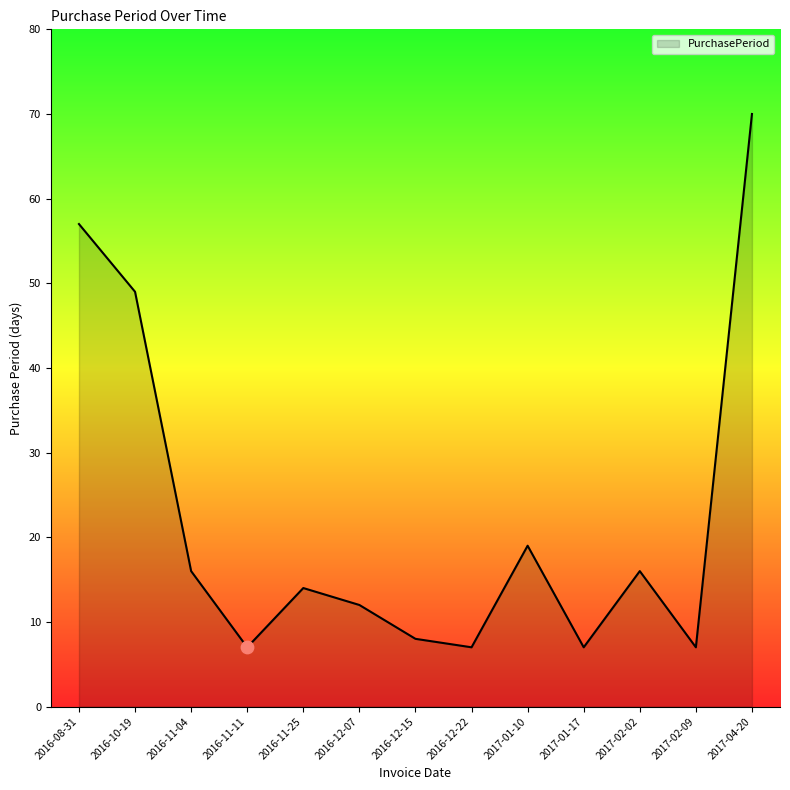

What is the ratio of the value at 2017-02-09 to the value at 2017-02-02?

0.4